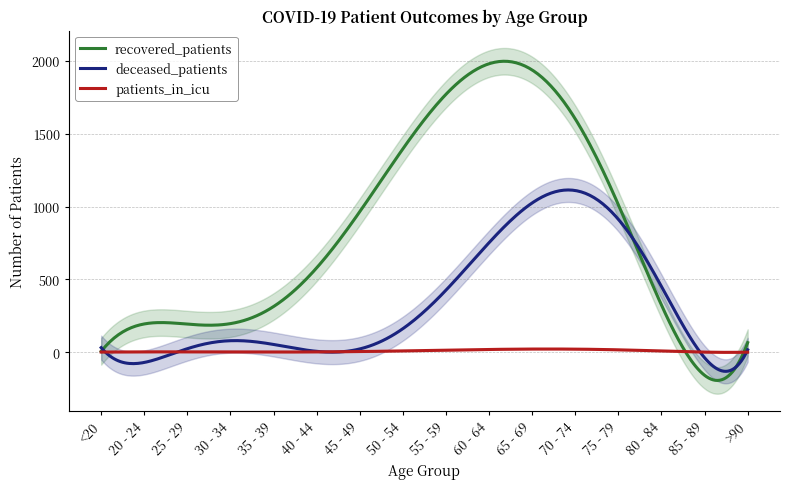

At how many categories does at least one series exceed 1062?

5